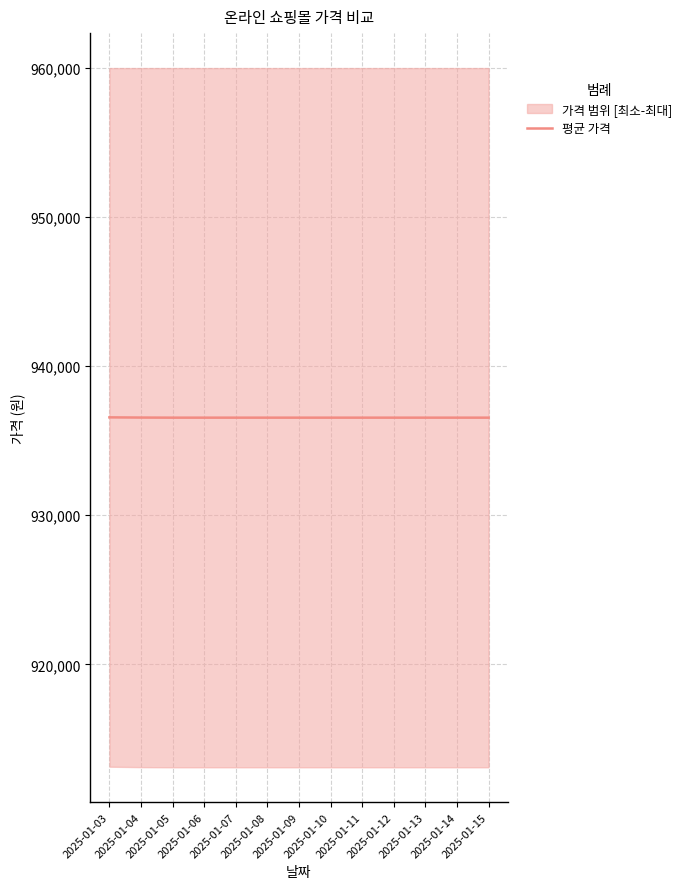

What is the highest value of the 평균 가격 series?

936566.7